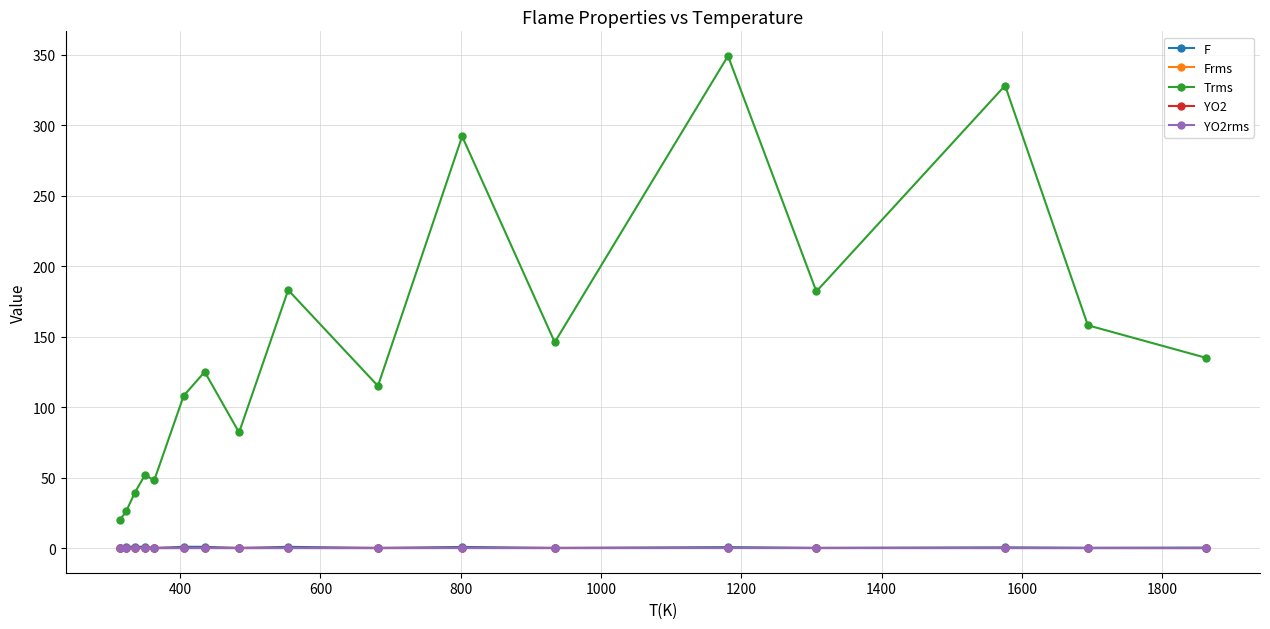

Which series has the widest spread of values?

Trms